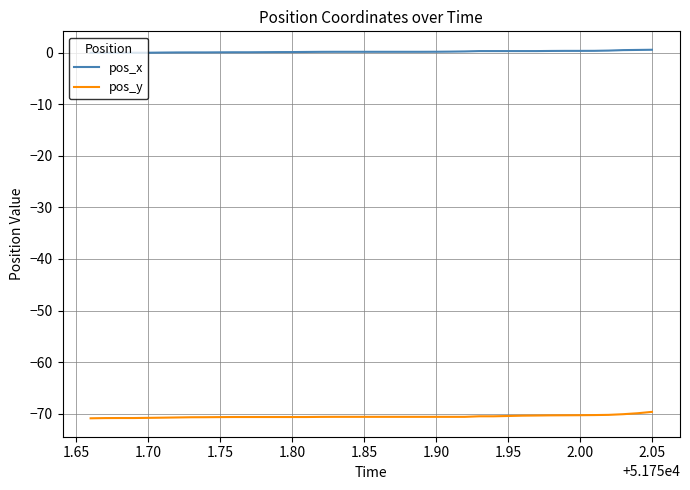

True or false: pos_x and pos_y intersect in this chart.

False